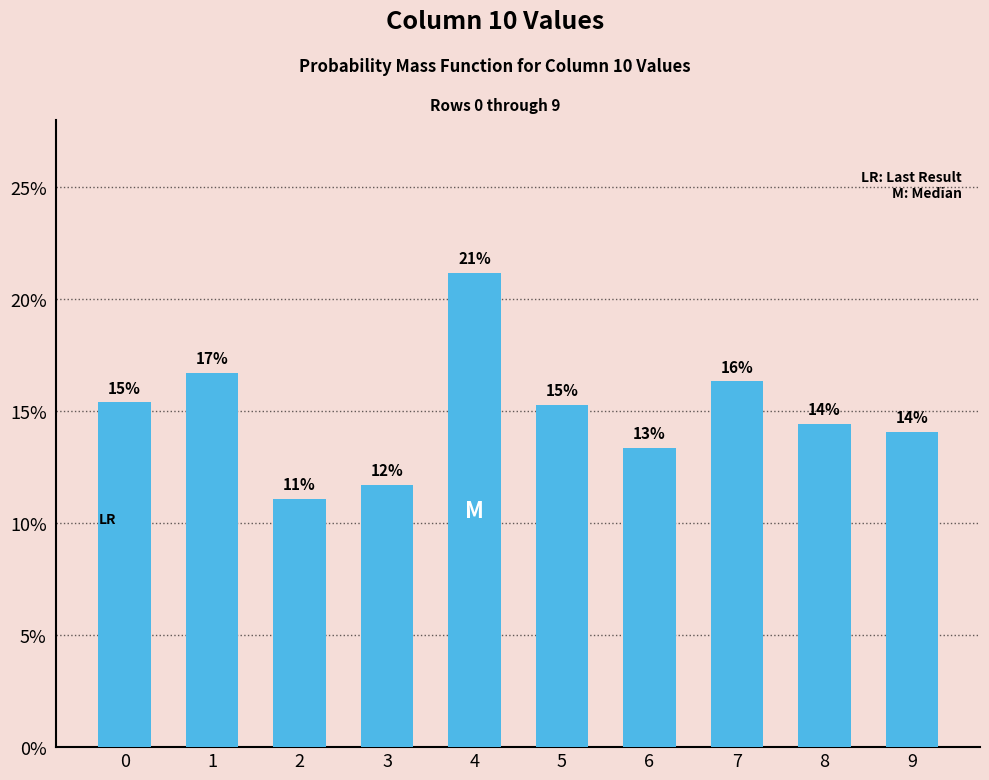

The chart shows a value of 0.2 at 5. True or false?

False